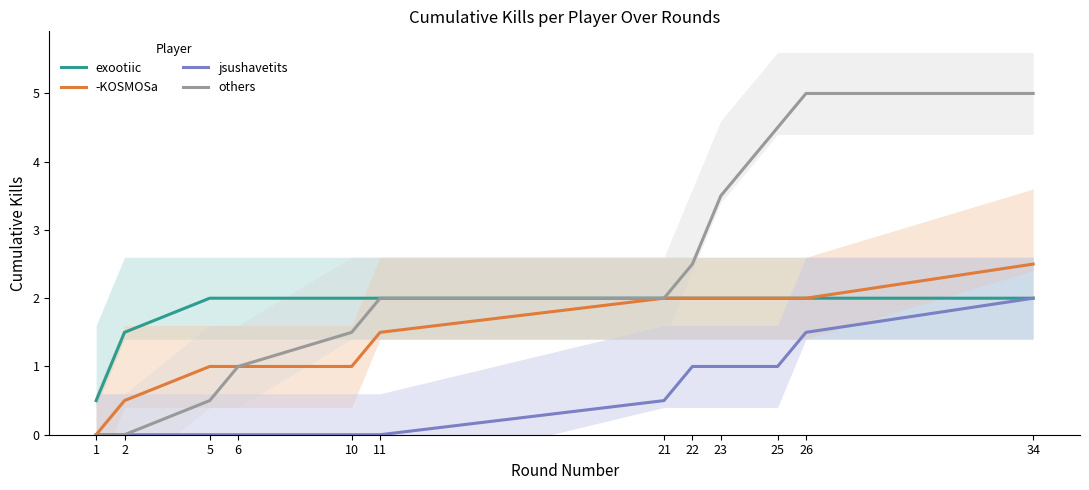

Reading left to right, list all the values displayed in this chart.

exootiic: 1=0.5	2=1.5	5=2.0	6=2.0	10=2.0	11=2.0	21=2.0	22=2.0	23=2.0	25=2.0	26=2.0	34=2.0
-KOSMOSa: 1=0.0	2=0.5	5=1.0	6=1.0	10=1.0	11=1.5	21=2.0	22=2.0	23=2.0	25=2.0	26=2.0	34=2.5
jsushavetits: 1=0.0	2=0.0	5=0.0	6=0.0	10=0.0	11=0.0	21=0.5	22=1.0	23=1.0	25=1.0	26=1.5	34=2.0
others: 1=0.0	2=0.0	5=0.5	6=1.0	10=1.5	11=2.0	21=2.0	22=2.5	23=3.5	25=4.5	26=5.0	34=5.0